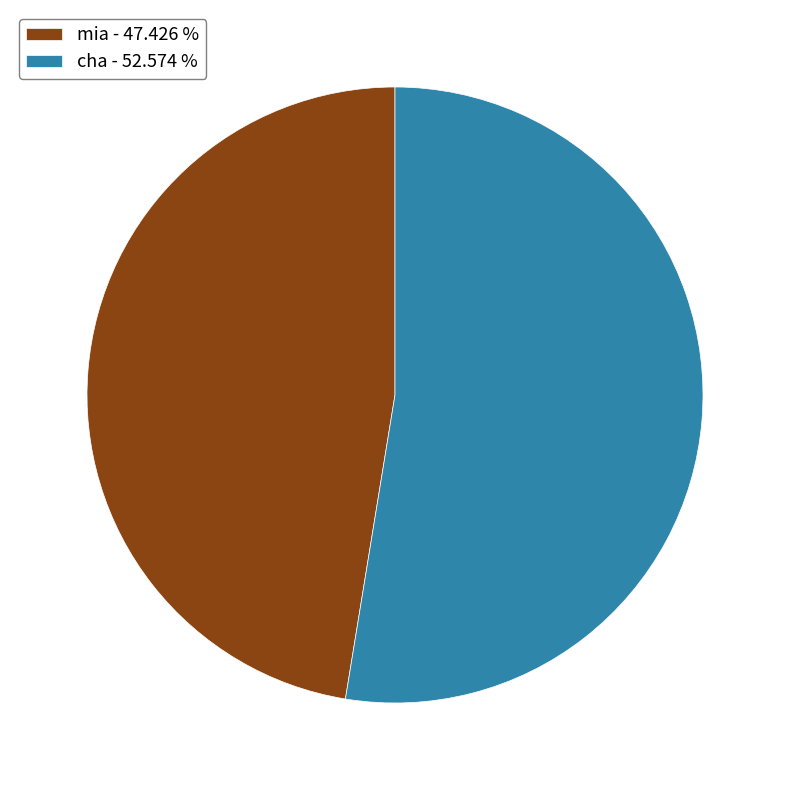

Rank the categories by value from highest to lowest.

cha - 52.574 %, mia - 47.426 %